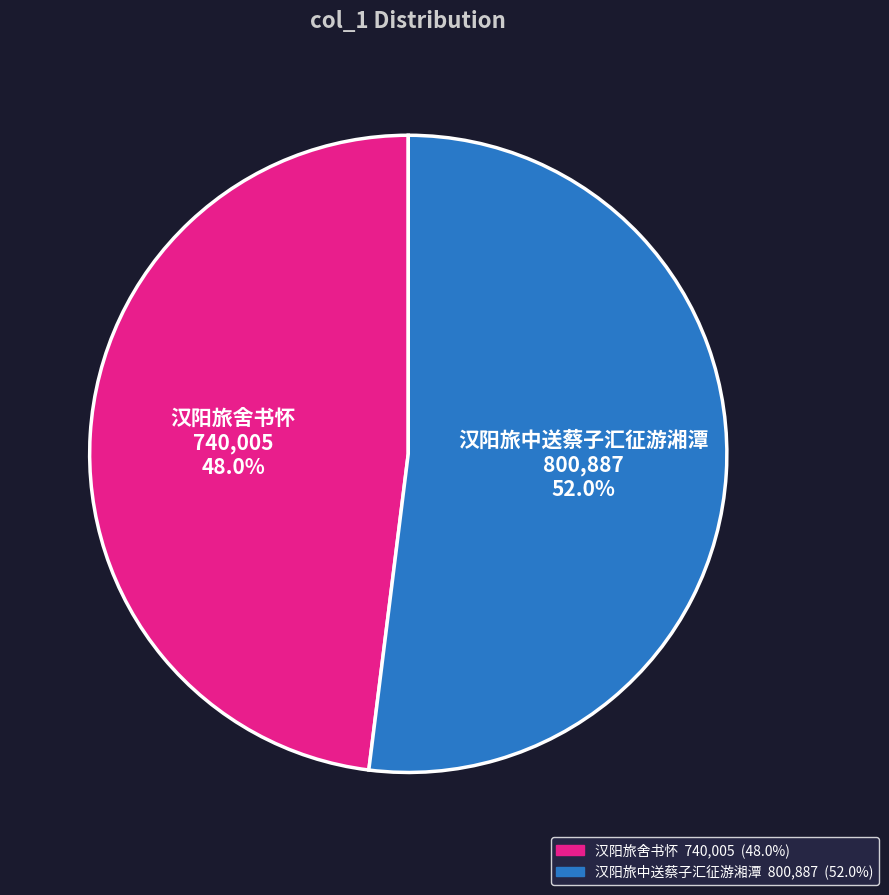

How many segments does this pie chart have?

2